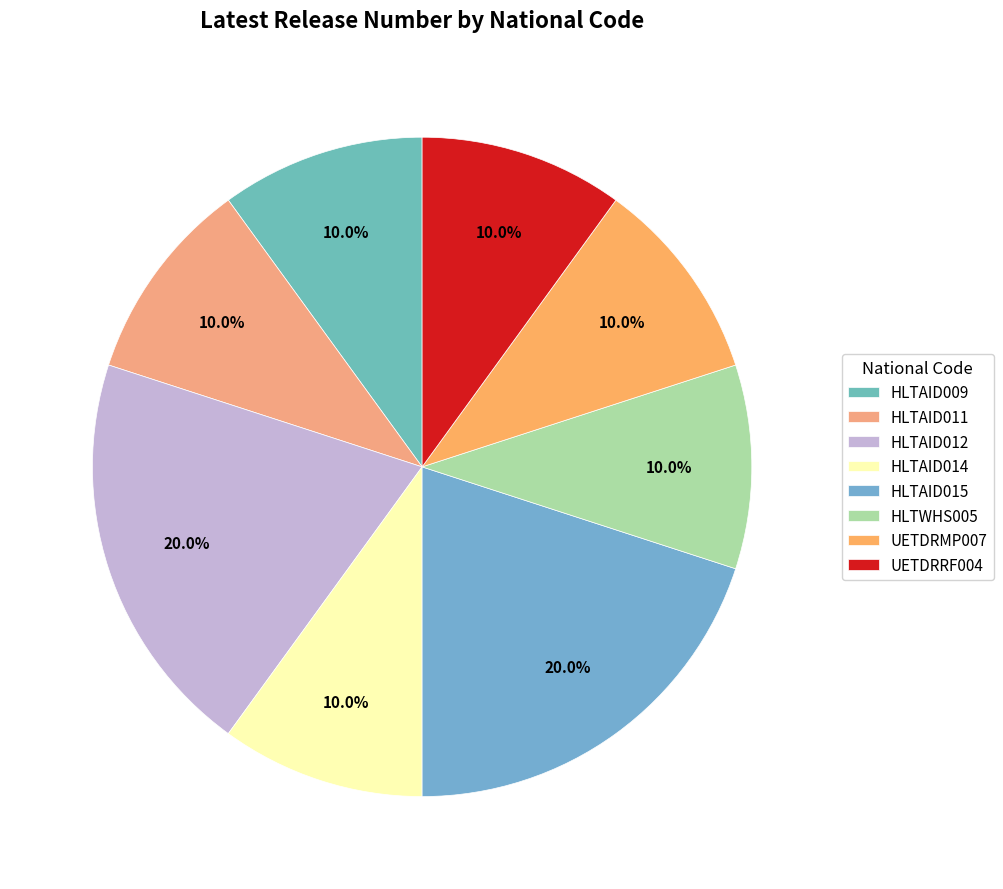

How much of the chart is everything except UETDRRF004?

90.0%